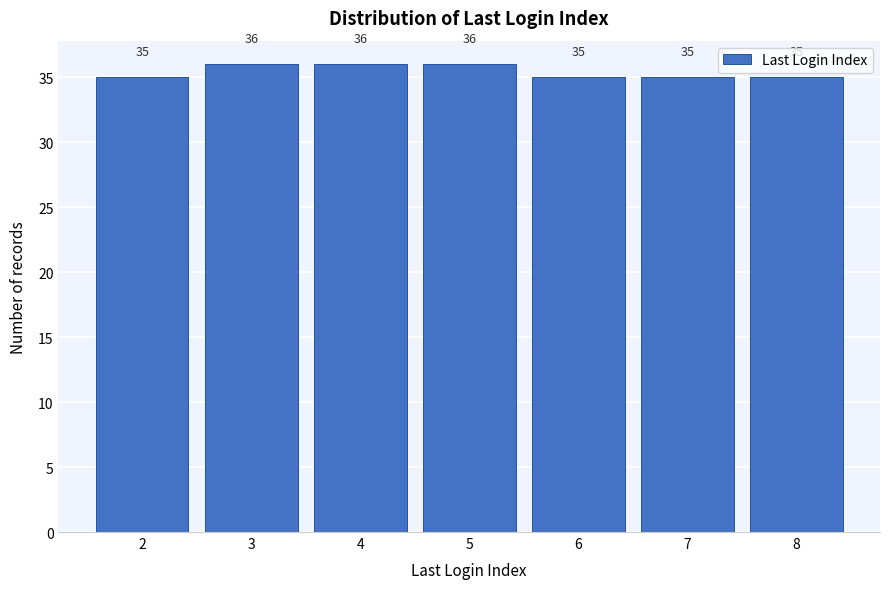

How tall is the bar that spans 7.5 to 8.5 on the x-axis?

35